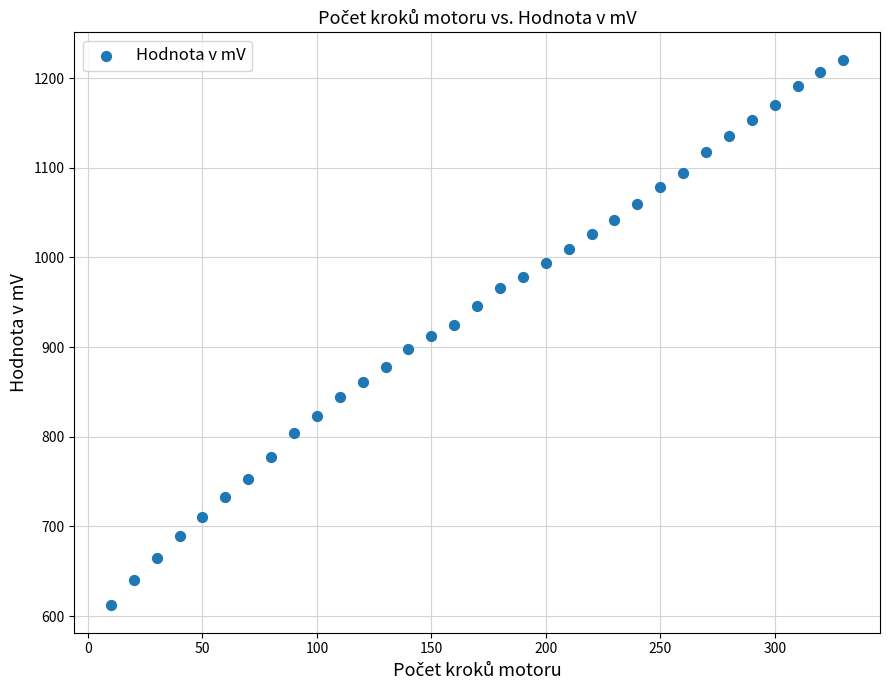

What is the range of Y values (max minus min)?

608.8